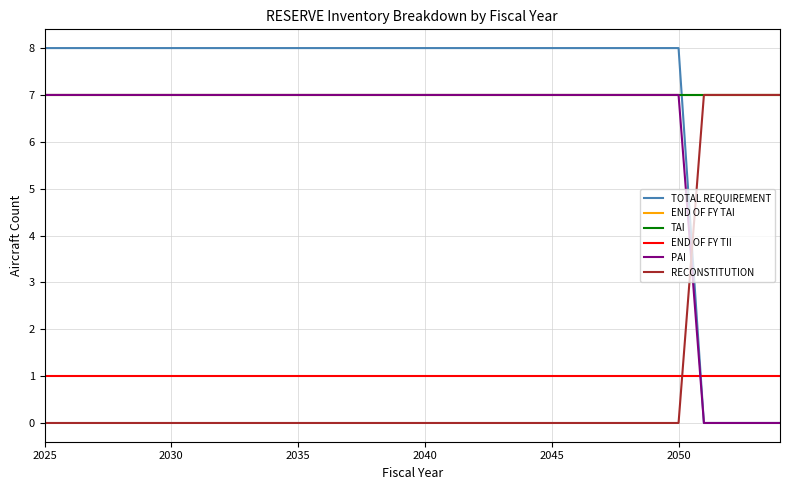

Which series has the largest total across all categories?

END OF FY TAI